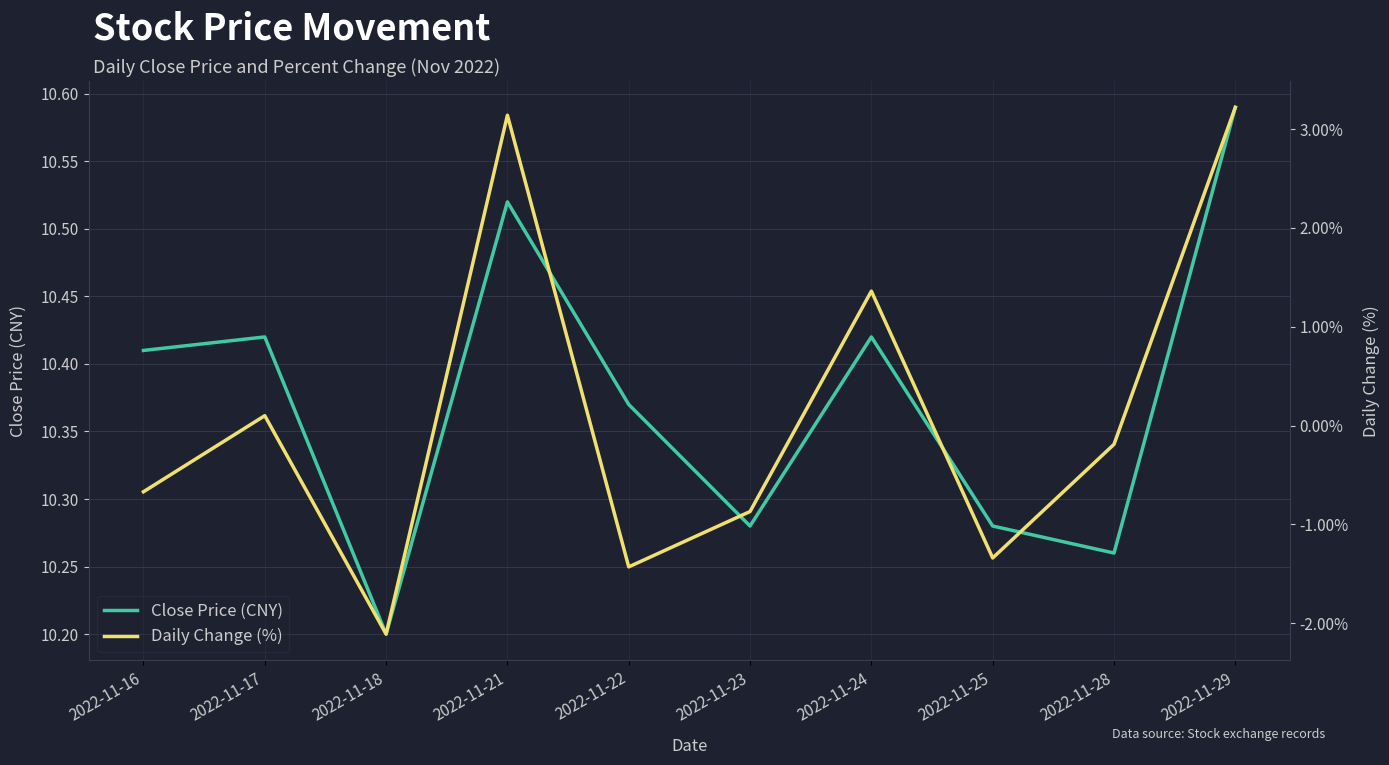

What is the greatest value displayed?

10.6